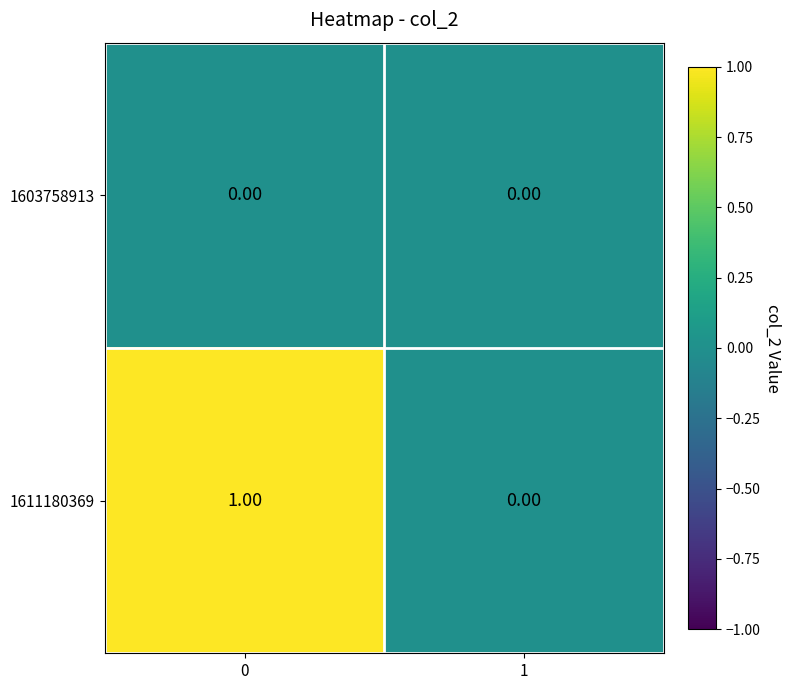

Is the value of 1603758913 at 0 greater than the value of 1611180369 at 0?

No